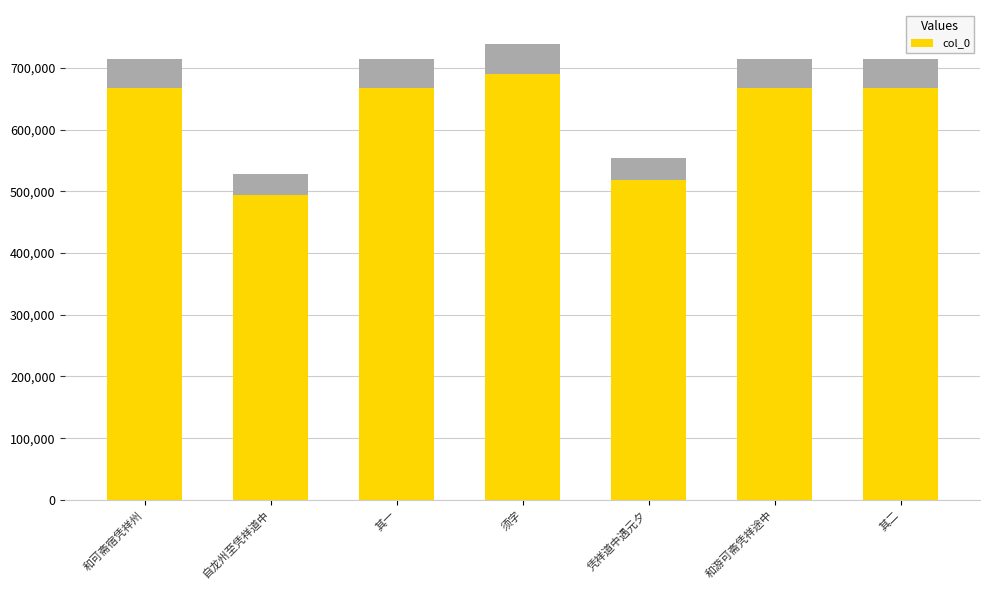

Reading right to left, transcribe all the data shown in this chart.

666971	666958	517635	690254	666970	494123	666984